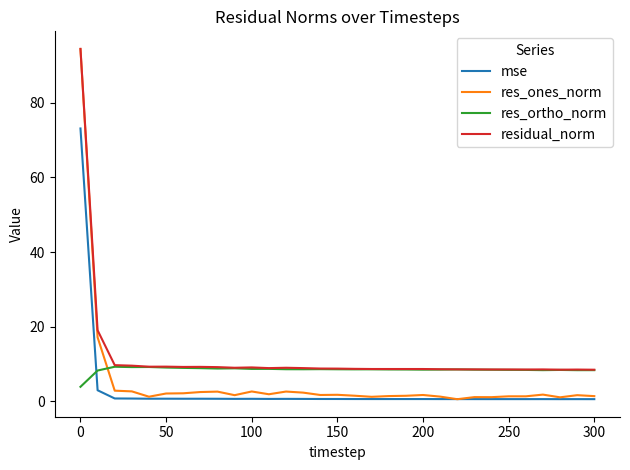

How many times do res_ones_norm and res_ortho_norm cross each other?

1